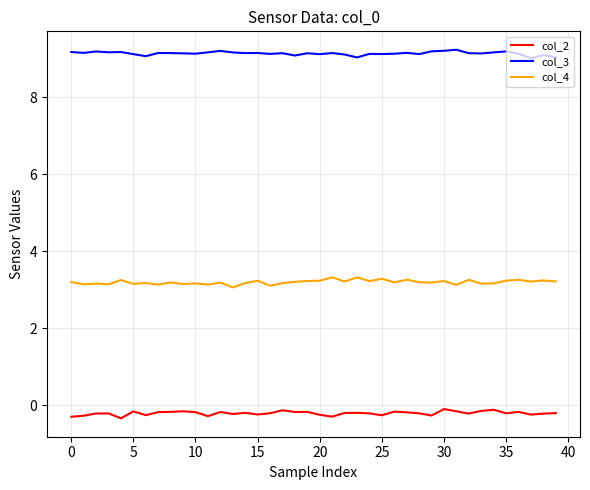

Rank the series by their average value, from lowest to highest.

col_2, col_4, col_3